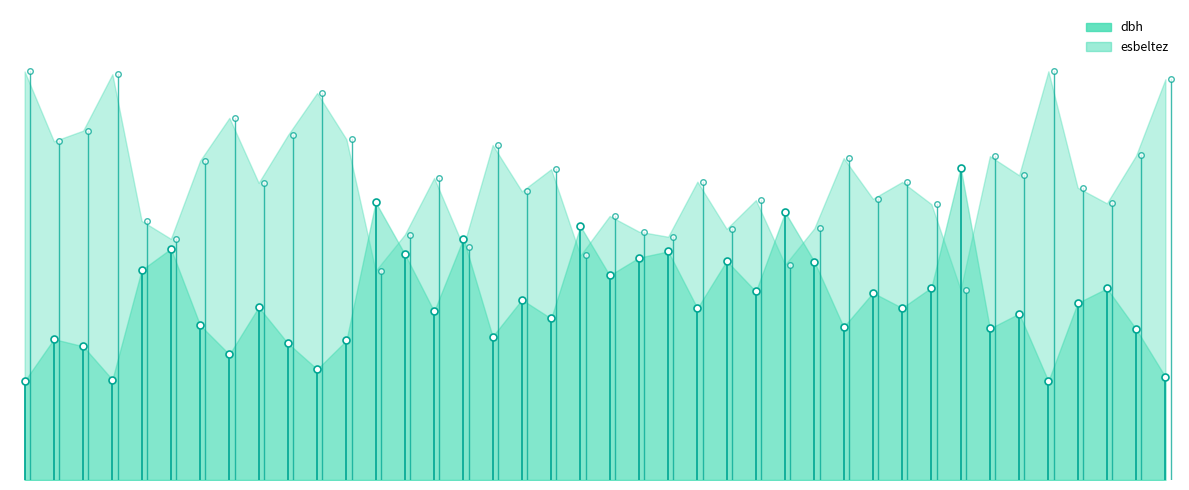

In dbh, how many points are higher than both neighbors (excluding endpoints)?

14